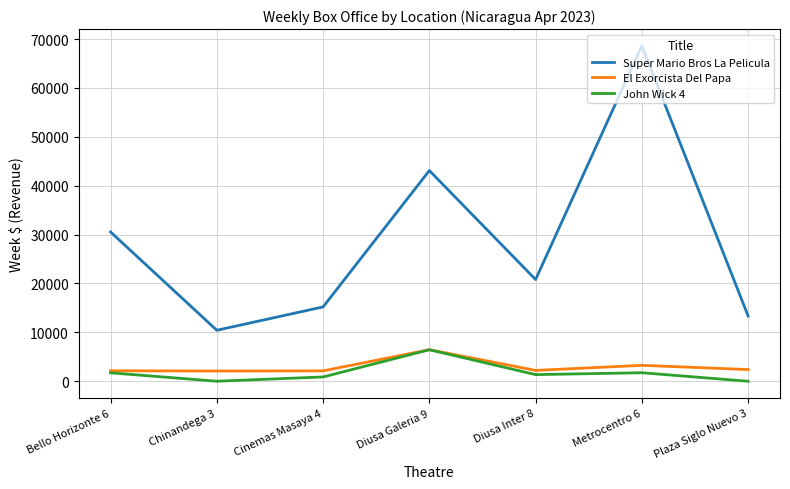

The value of John Wick 4 at Plaza Siglo Nuevo 3 is 4348.9. True or false?

False